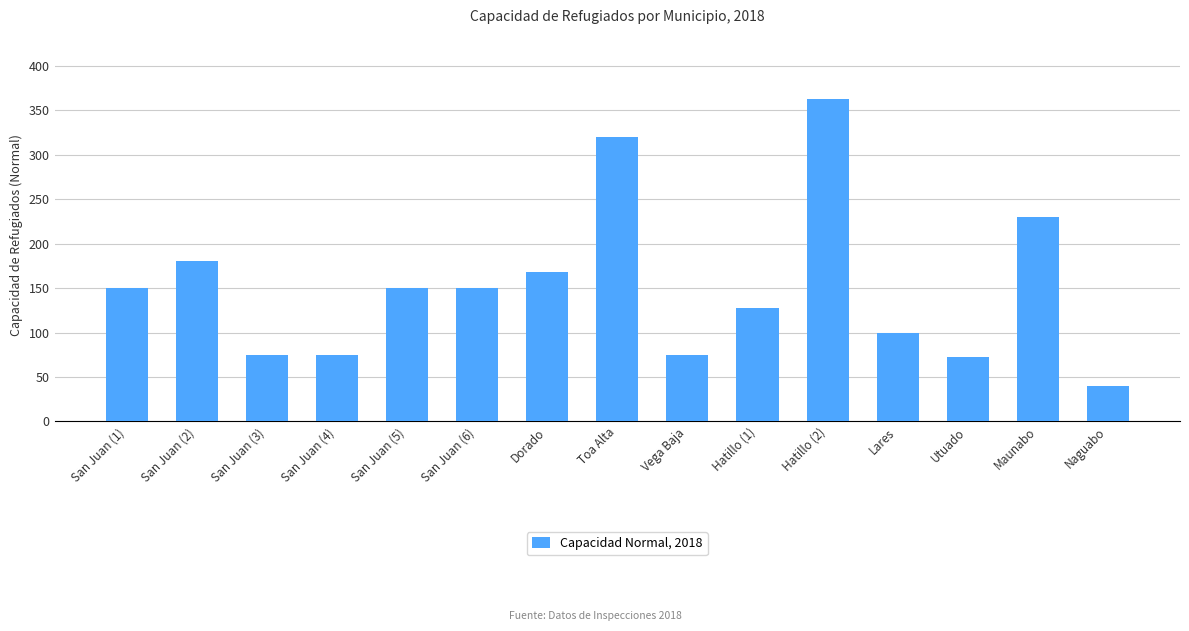

How many values are below 150?

7